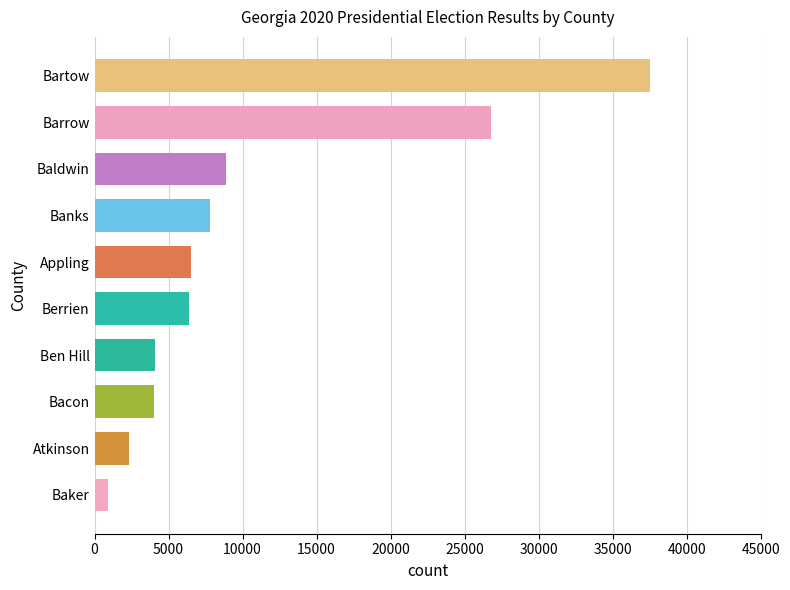

How many categories are shown in the chart?

10